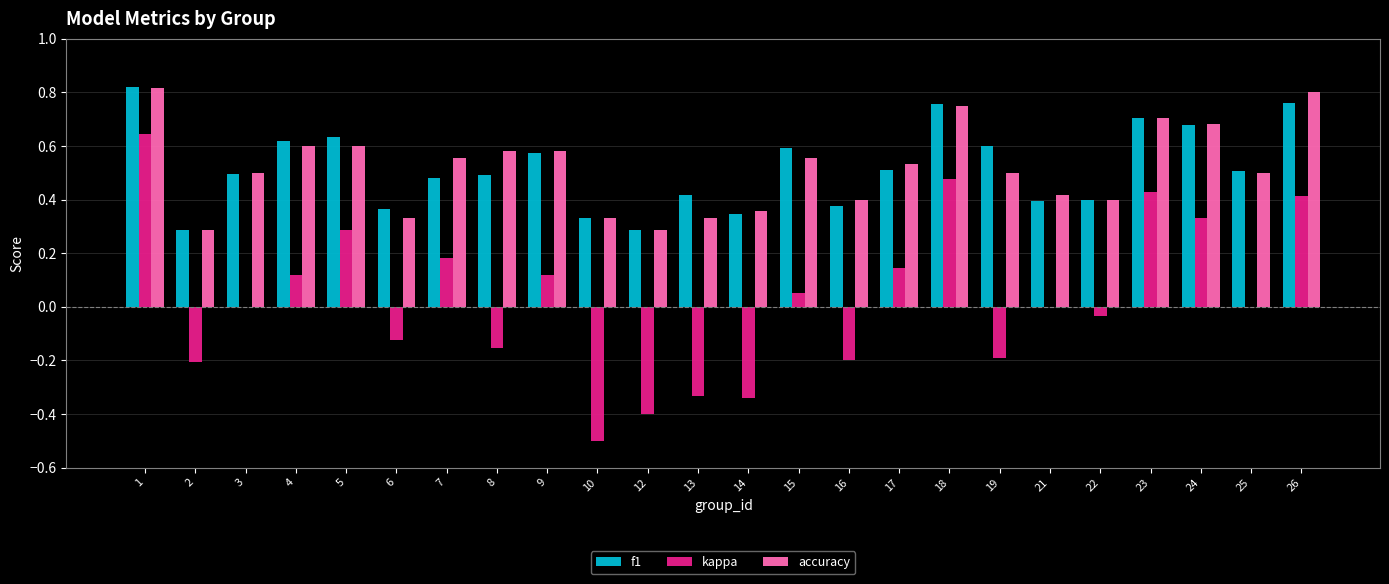

What is the sum of the accuracy values at 24 and 2?

1.0